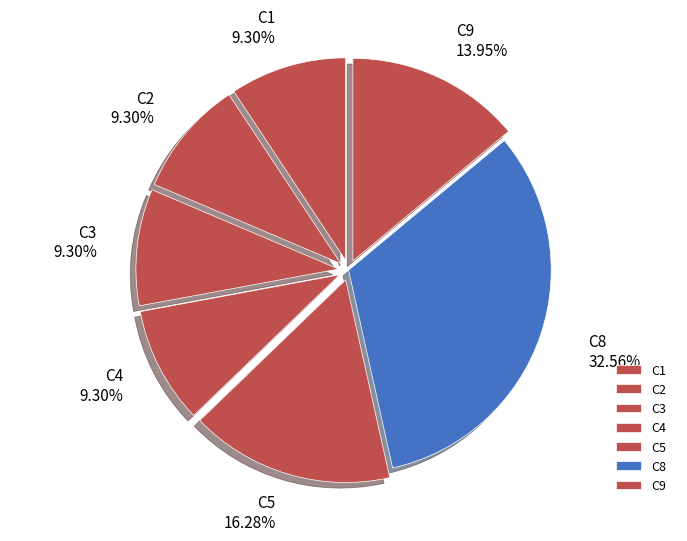

Is there a majority slice in this chart?

No